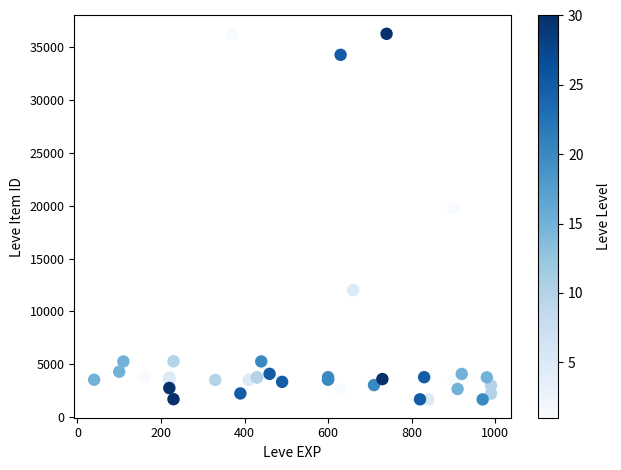

What Y value in the scatter plot is closest to 18967?

19744